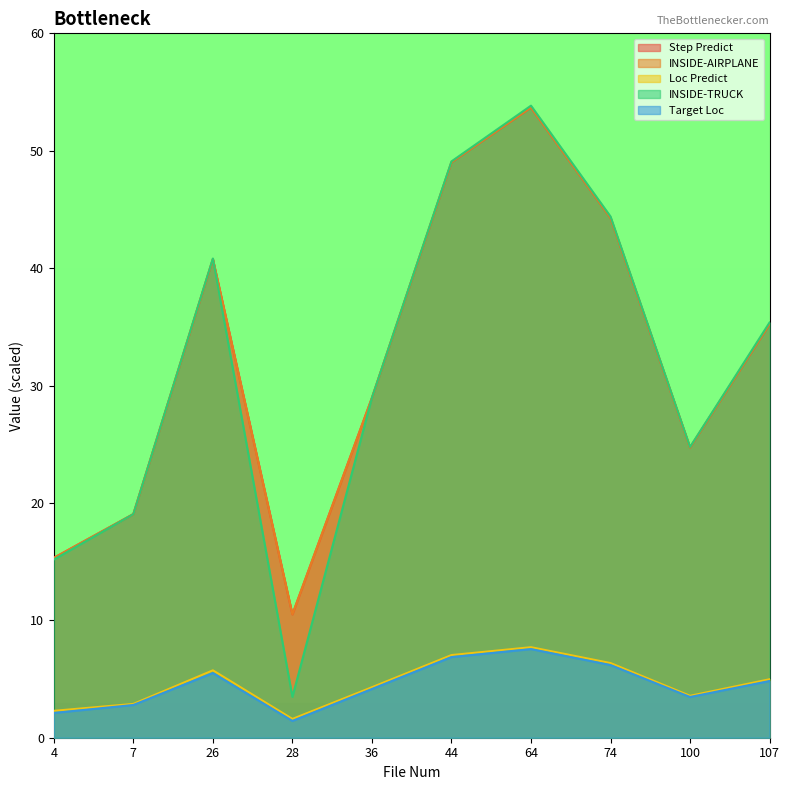

The value of INSIDE-AIRPLANE at 28 is 16.9. True or false?

False